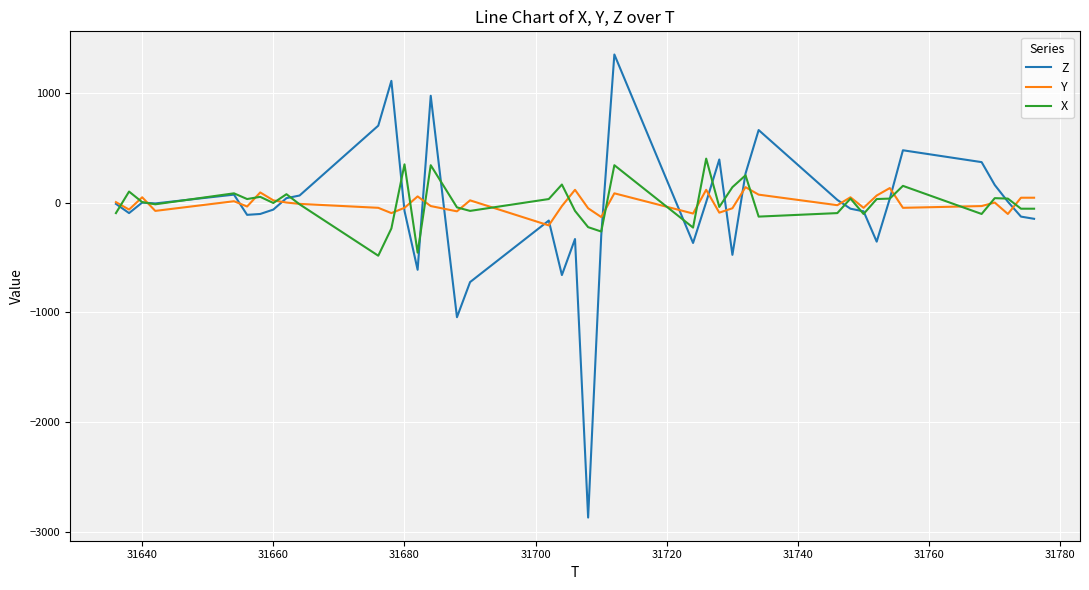

What is the minimum value for Y?

-208